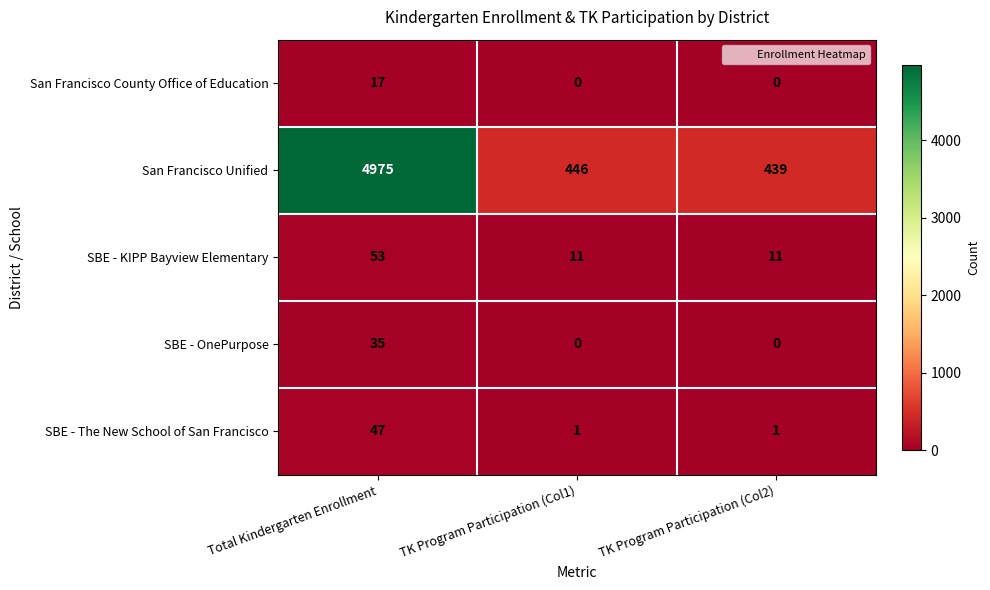

What is the spread (max minus min) of values at TK Program Participation (Col2)?

439